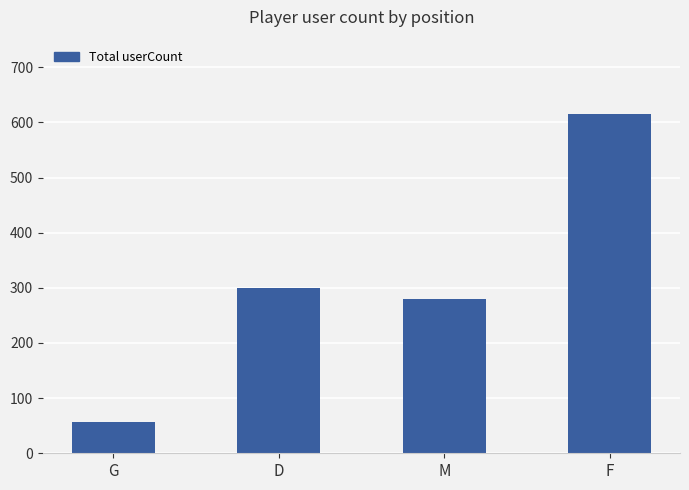

Rank the categories by value from highest to lowest.

F, D, M, G